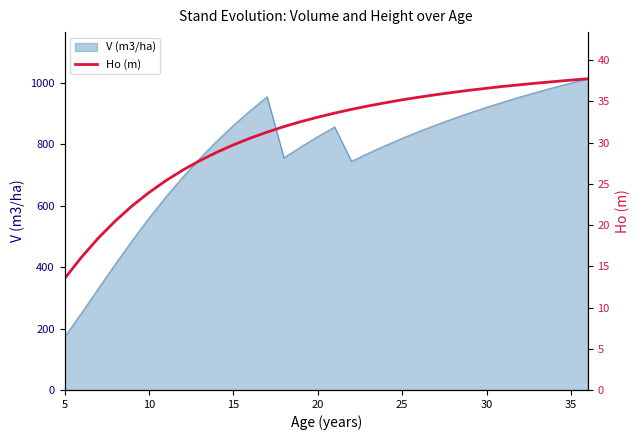

What is the maximum value for V (m3/ha)?

1012.6